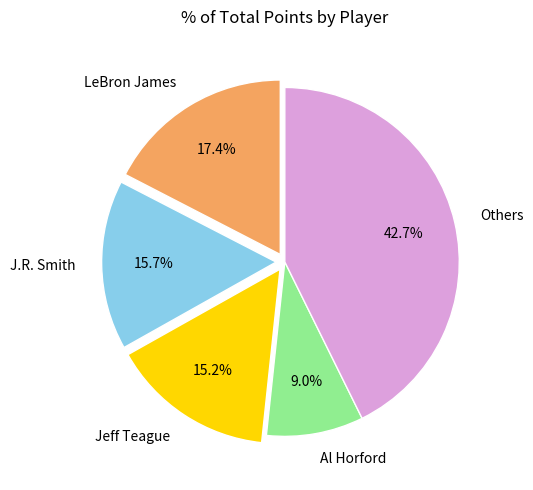

Which has a higher value, Jeff Teague or Others?

Others